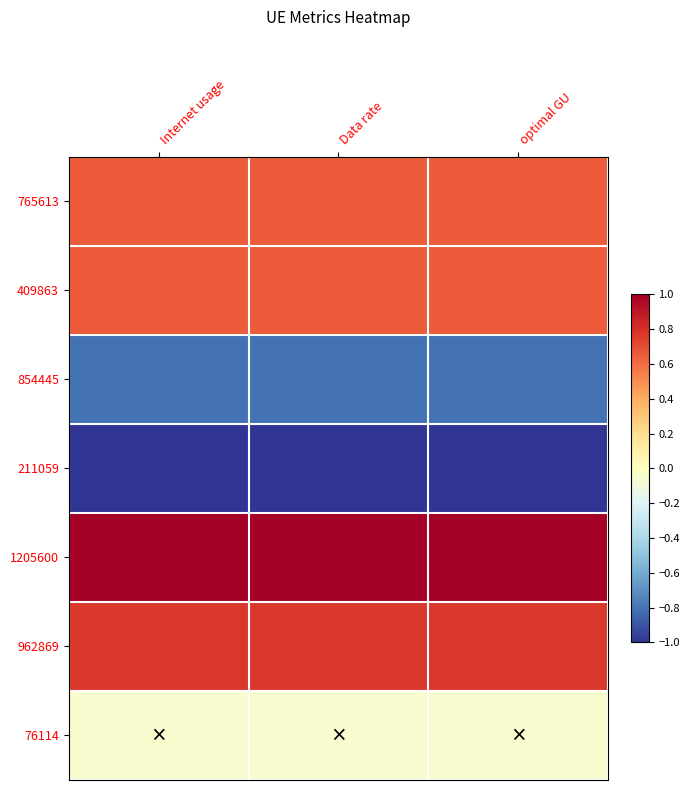

At which category does the chart reach its peak across all series?

Internet usage